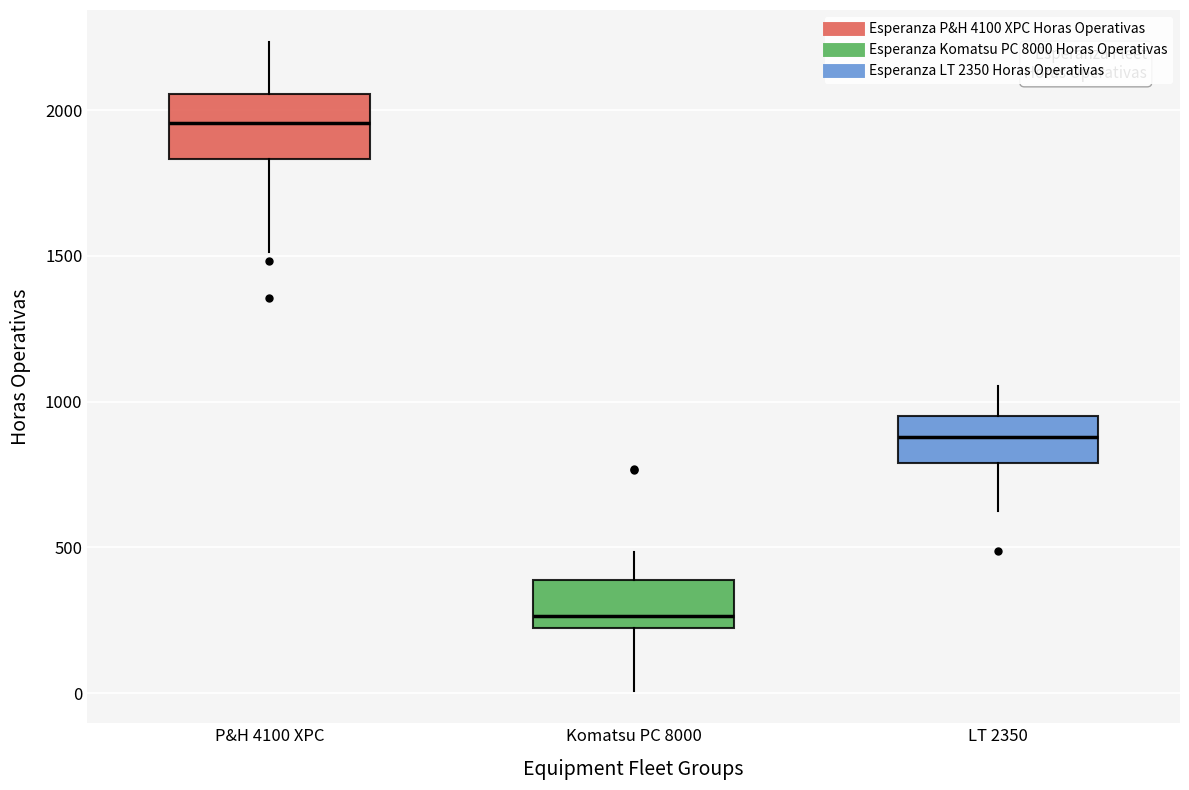

Reading left to right, read every box against the y-axis: the position of its median line, the range the box covers, and the ends of its whiskers. The values are not printed on the chart, so give them approximately, as read against the axis.

P&H 4100 XPC: median 1950, box 1850 to 2050, whiskers 1500 to 2250
Komatsu PC 8000: median 250, box 200 to 400, whiskers 0 to 500
LT 2350: median 900, box 800 to 950, whiskers 600 to 1050